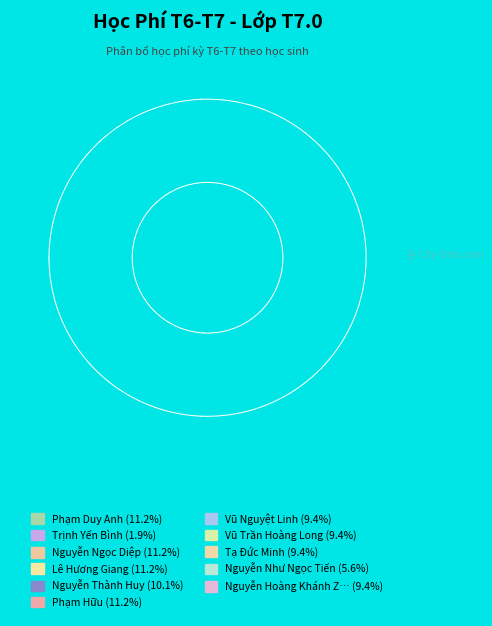

Is there a majority slice in this chart?

No